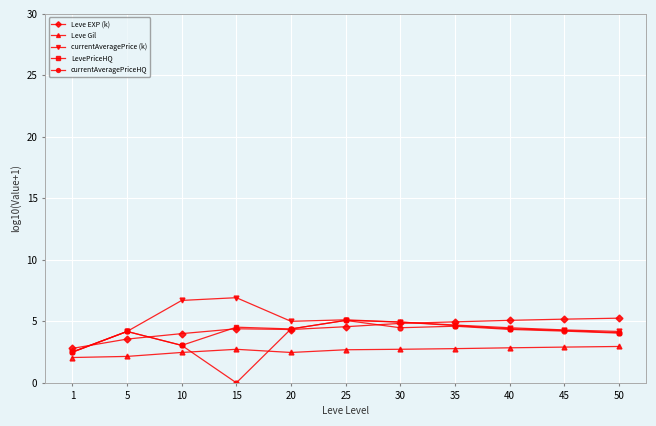

Which category has the lowest value across all series?

15